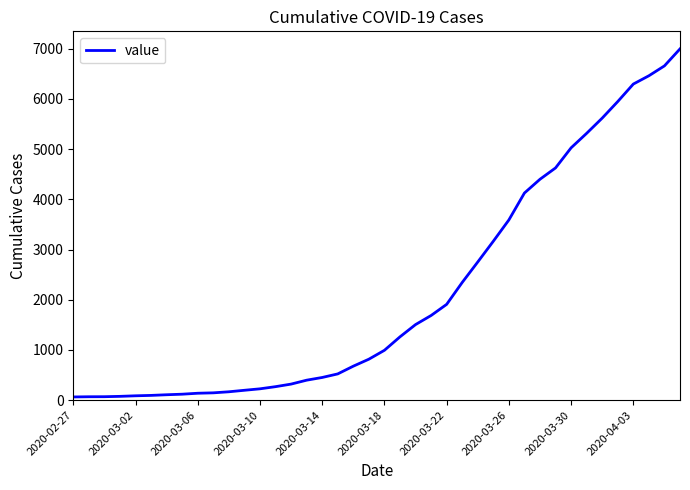

What is the smallest value displayed?

64